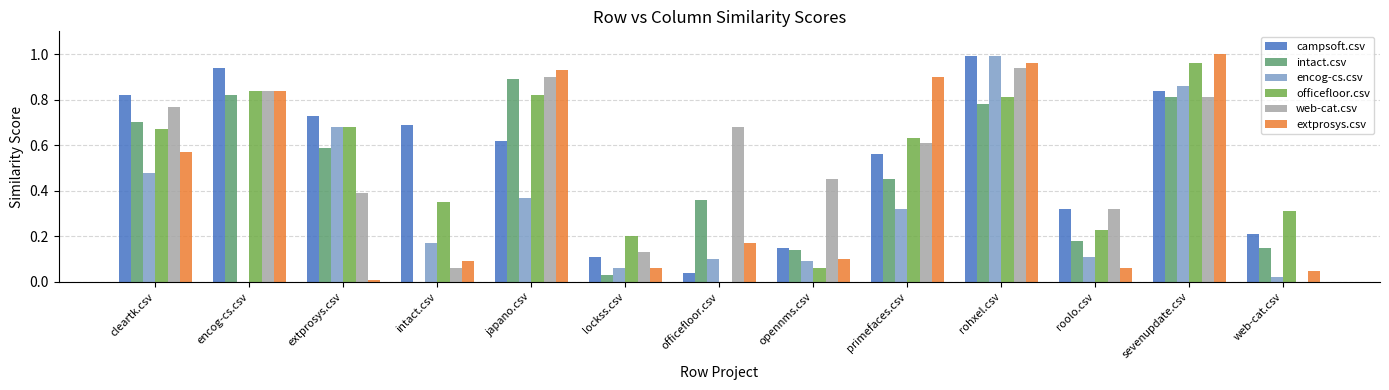

Which label corresponds to the largest value in the chart?

sevenupdate.csv